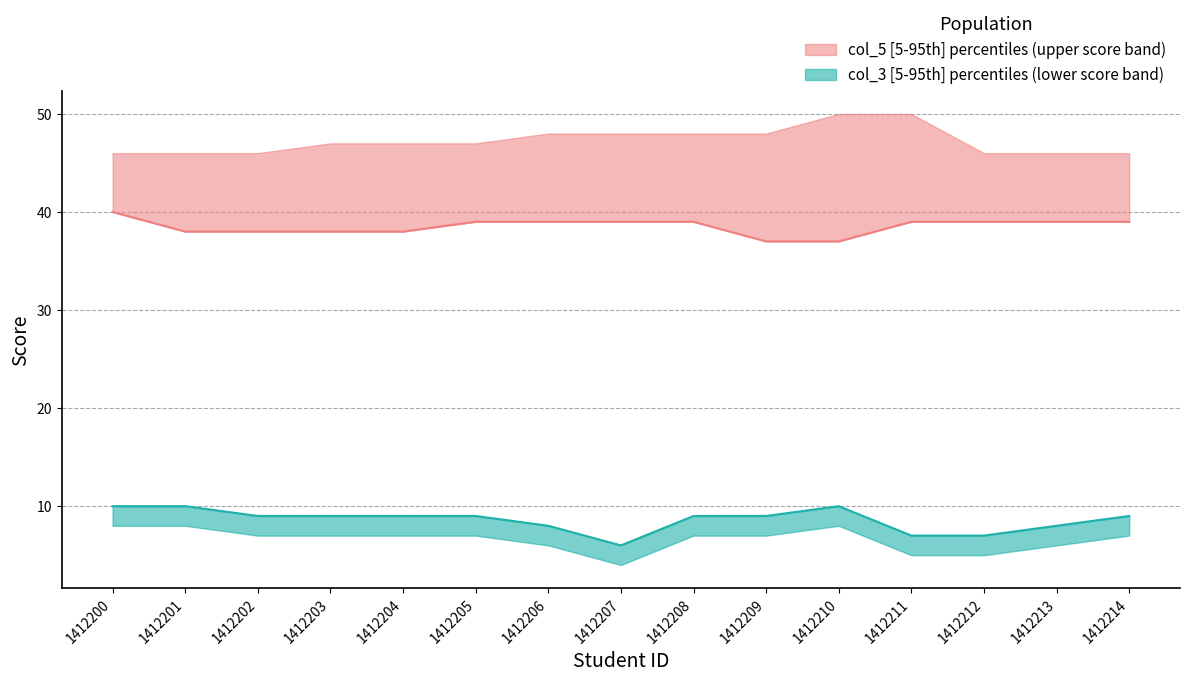

True or false: col_4 median and col_3 median cross at least once.

False